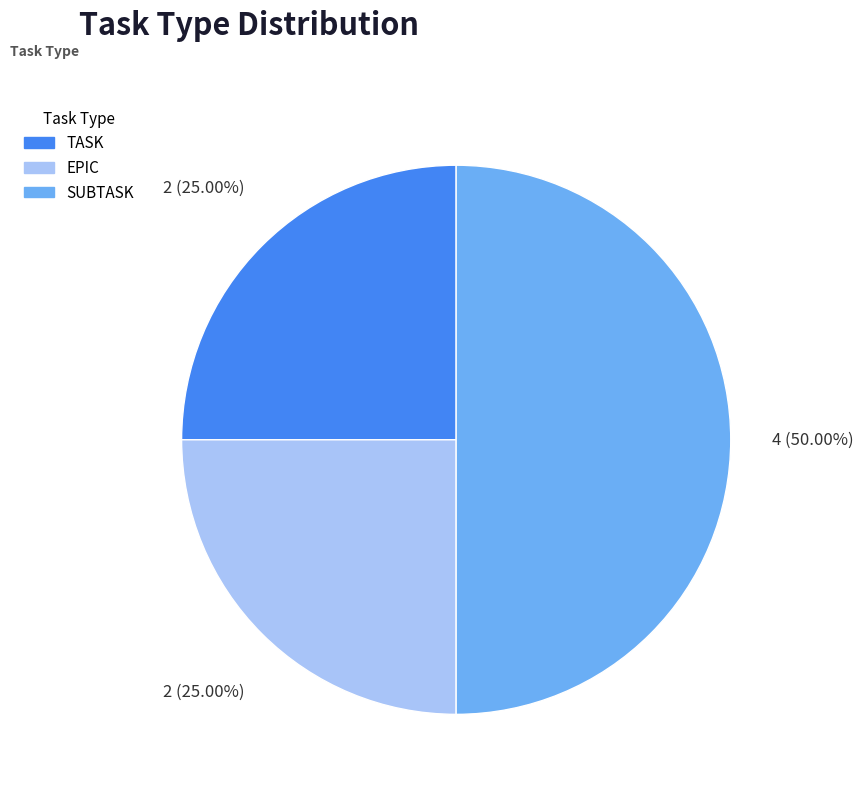

Which slice is the largest?

SUBTASK